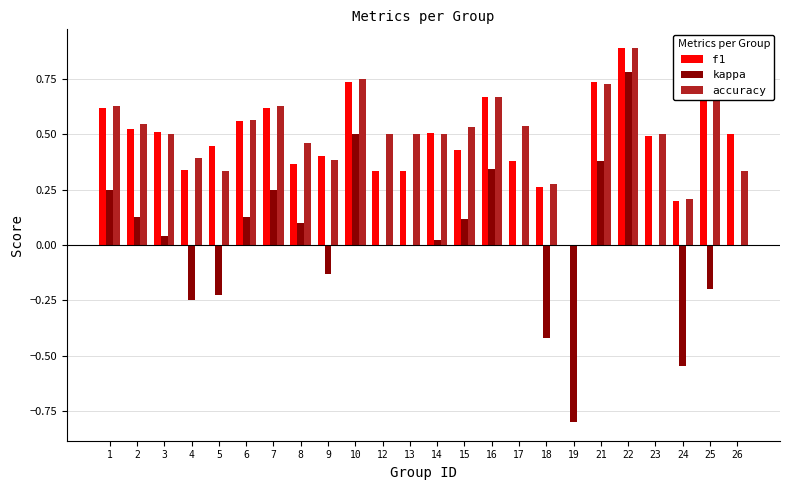

What is the sum of all accuracy values?

12.0